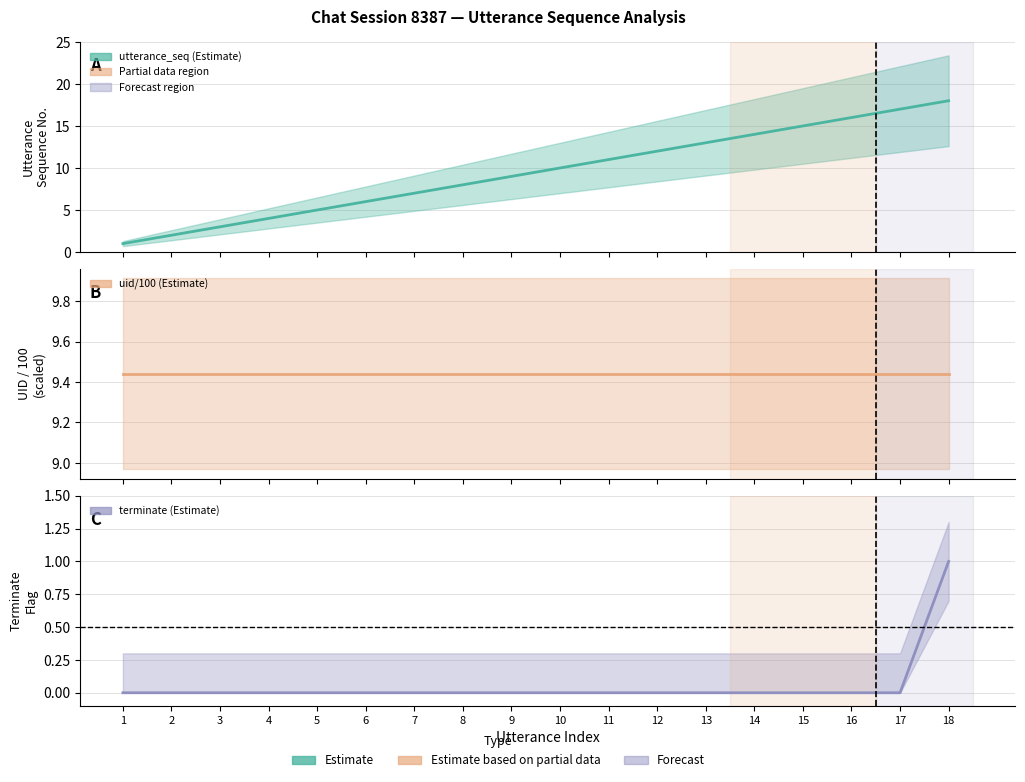

At how many categories does at least one series exceed 11?

7